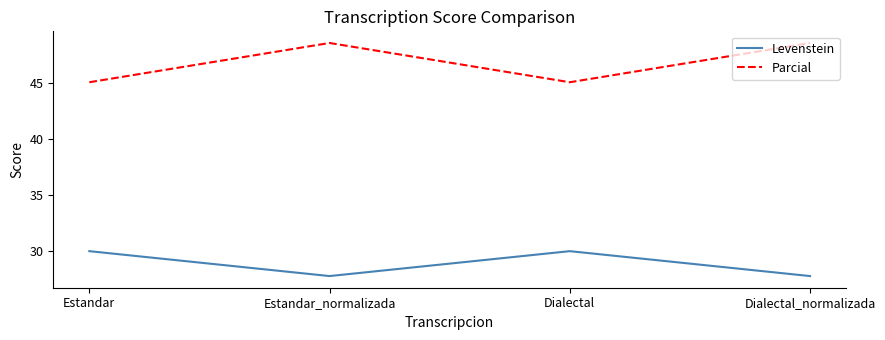

What is the average value of the Levenstein series?

28.9